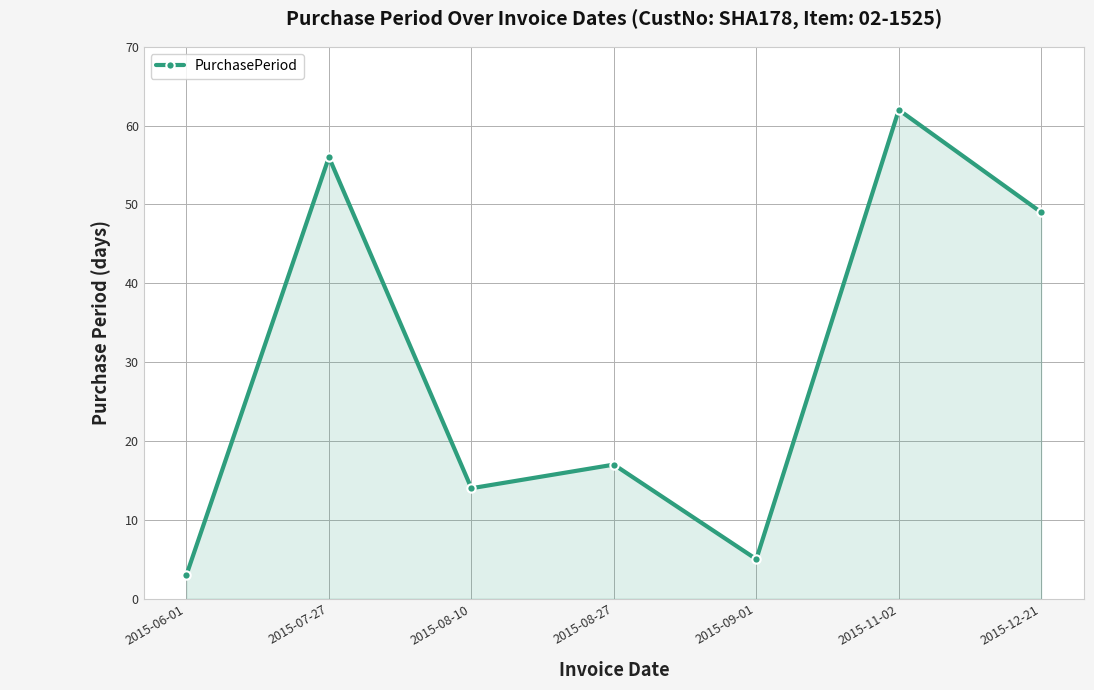

Does the chart display data point markers on the line(s)?

Yes